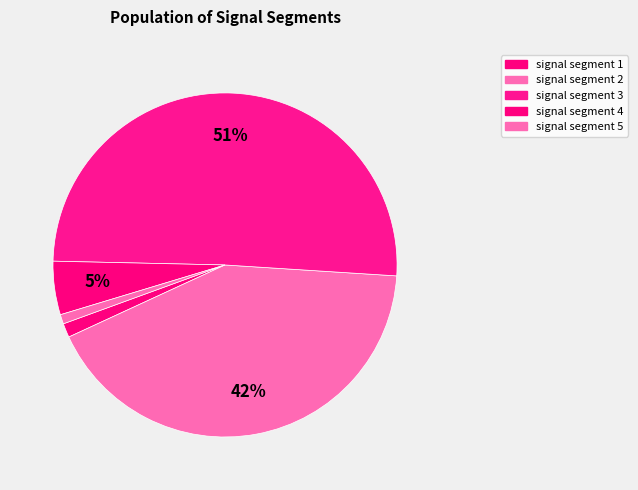

Is it true that signal segment 5 is 6% of the pie?

False